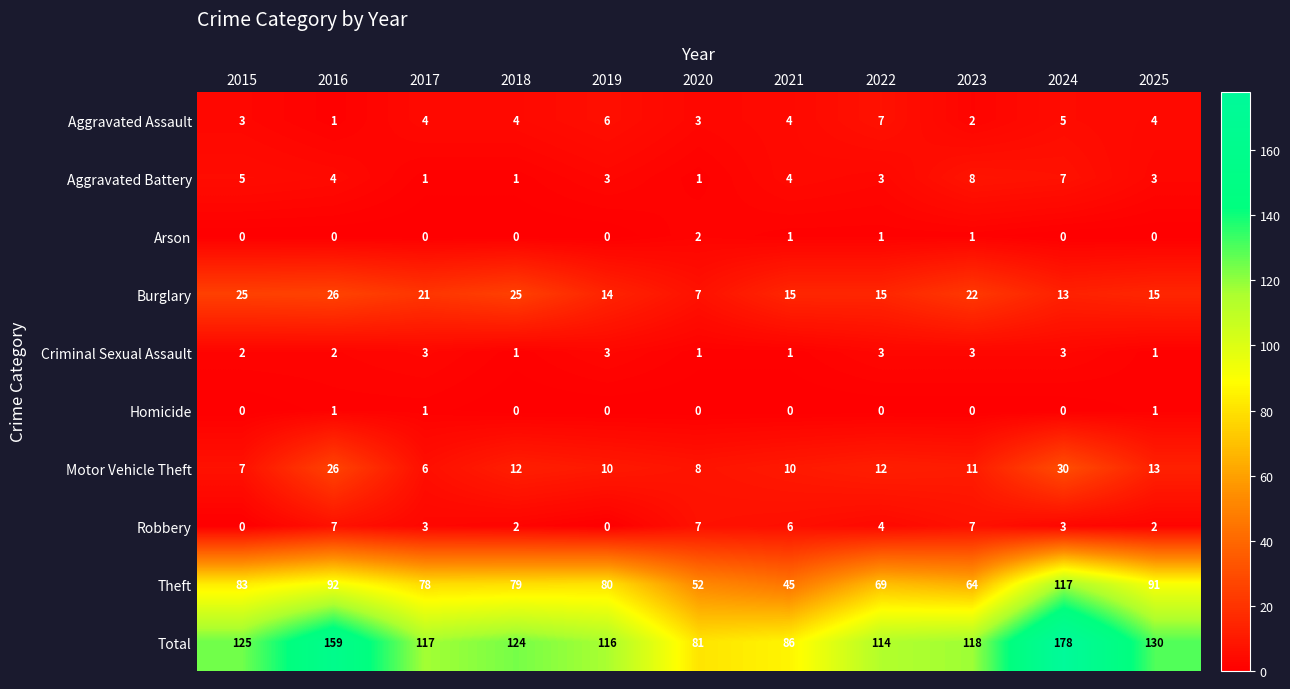

At which category is the sum across all series the highest?

2024